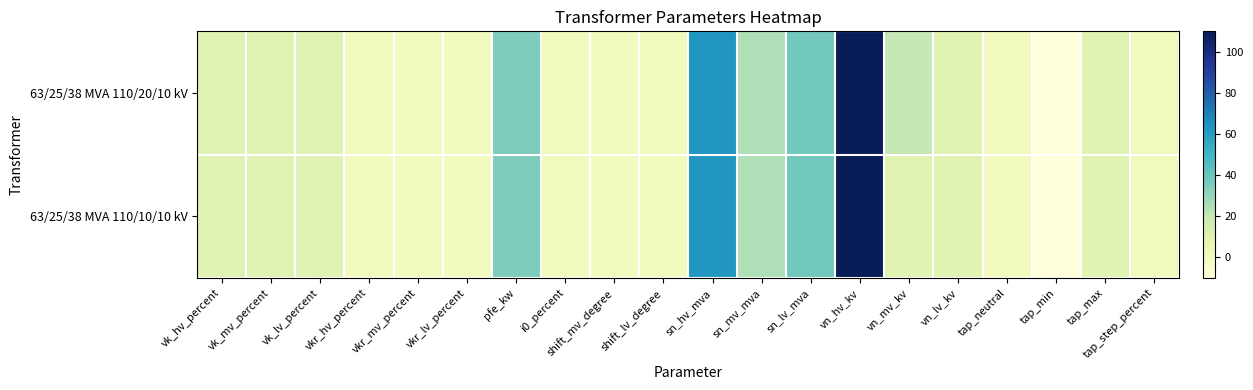

How many series are shown in this chart?

2